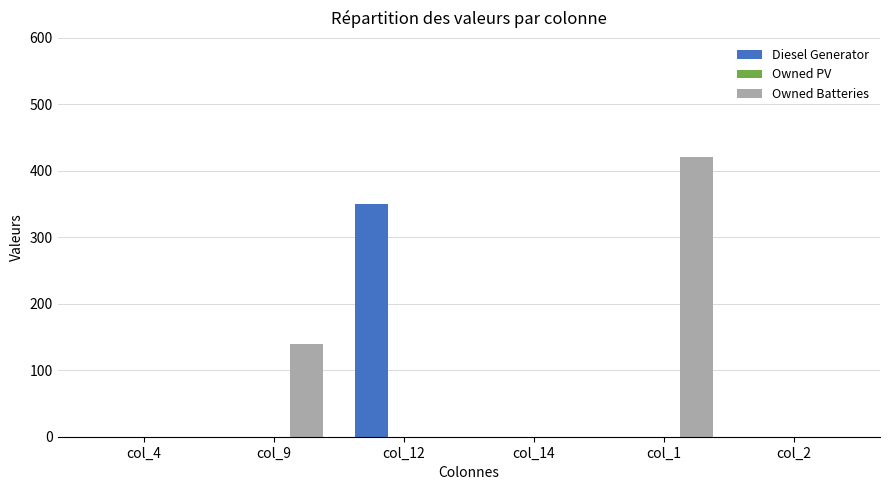

At which category is the sum across all series the highest?

col_1